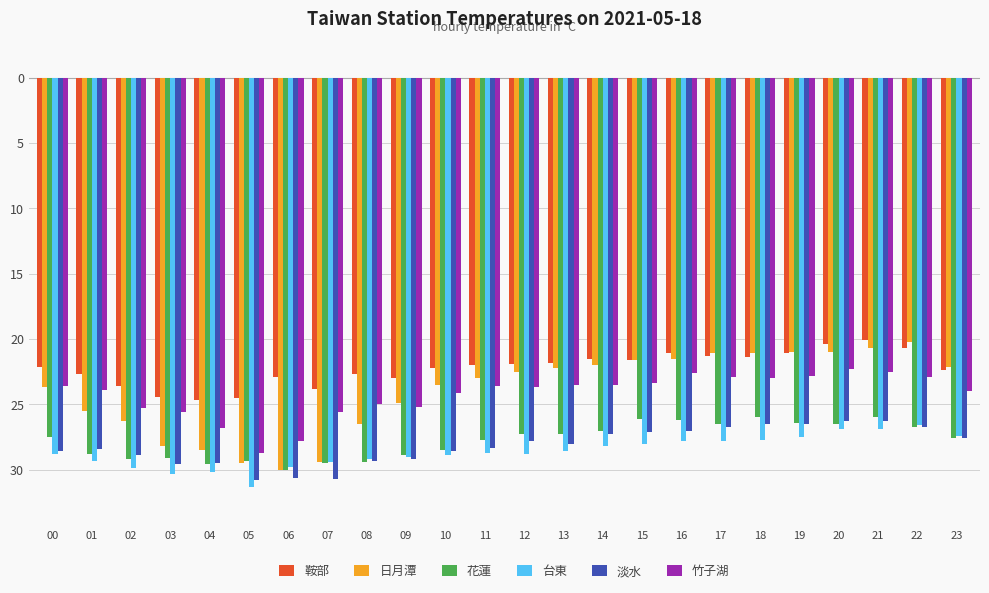

The 日月潭 series shows -21.1 at 18. True or false?

True